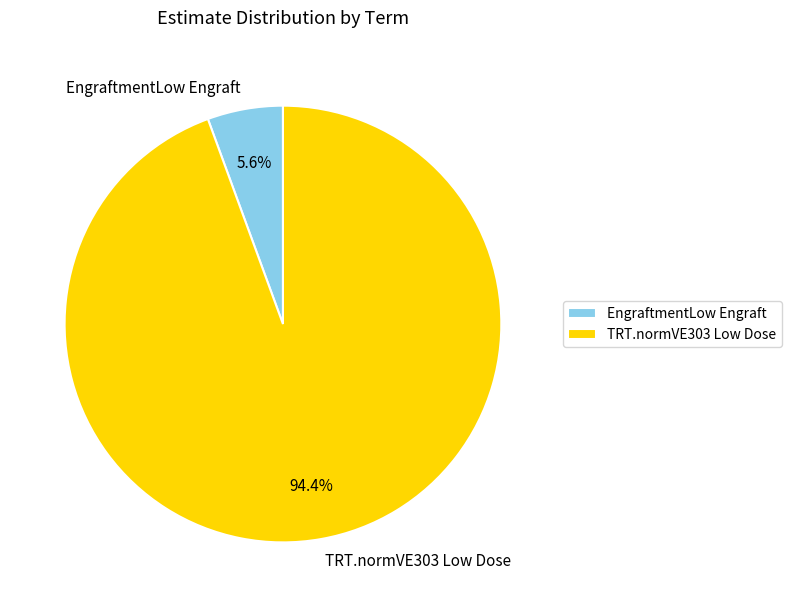

The TRT.normVE303 Low Dose slice represents 99% of the pie. True or false?

False